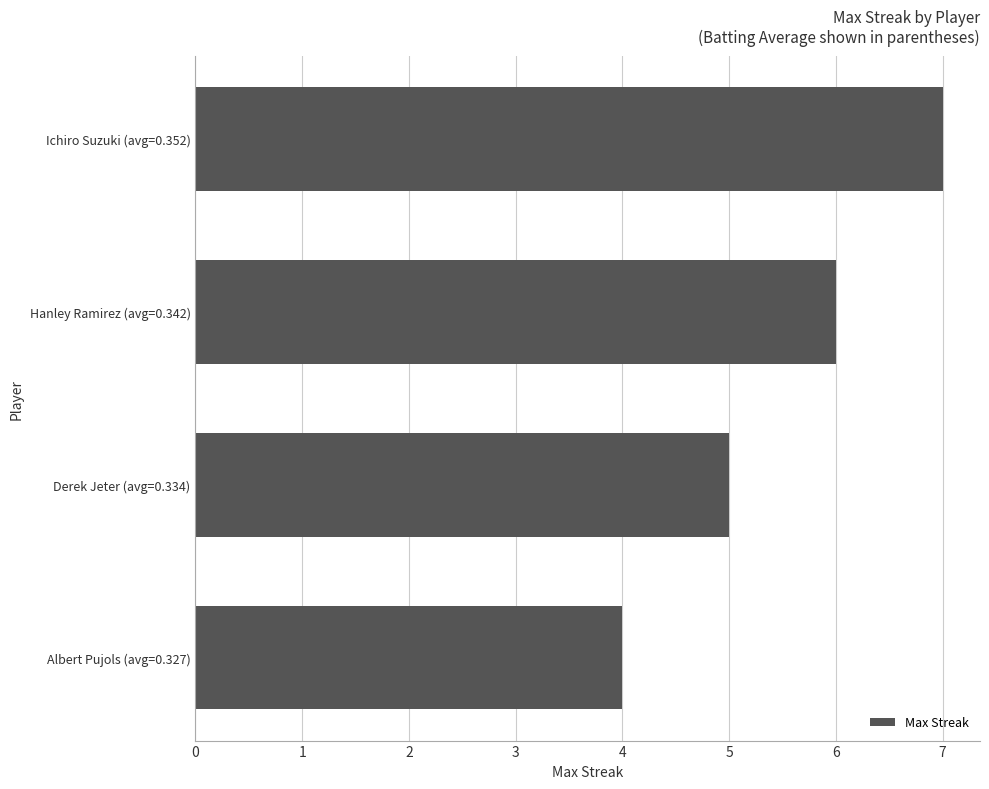

Is it true that the value at Albert Pujols (avg=0.327) is 4?

True